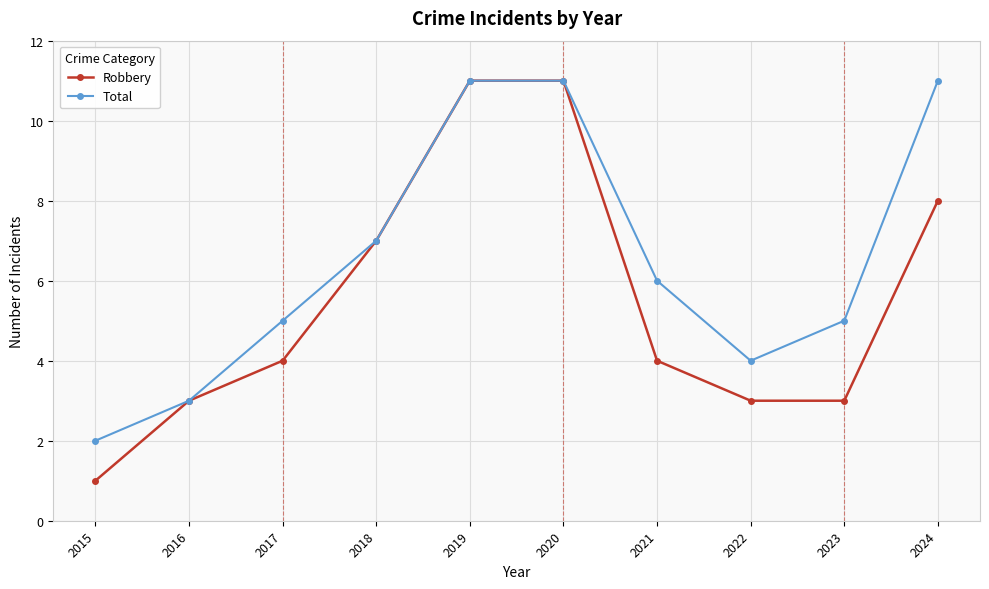

Which series has the largest total across all categories?

Total